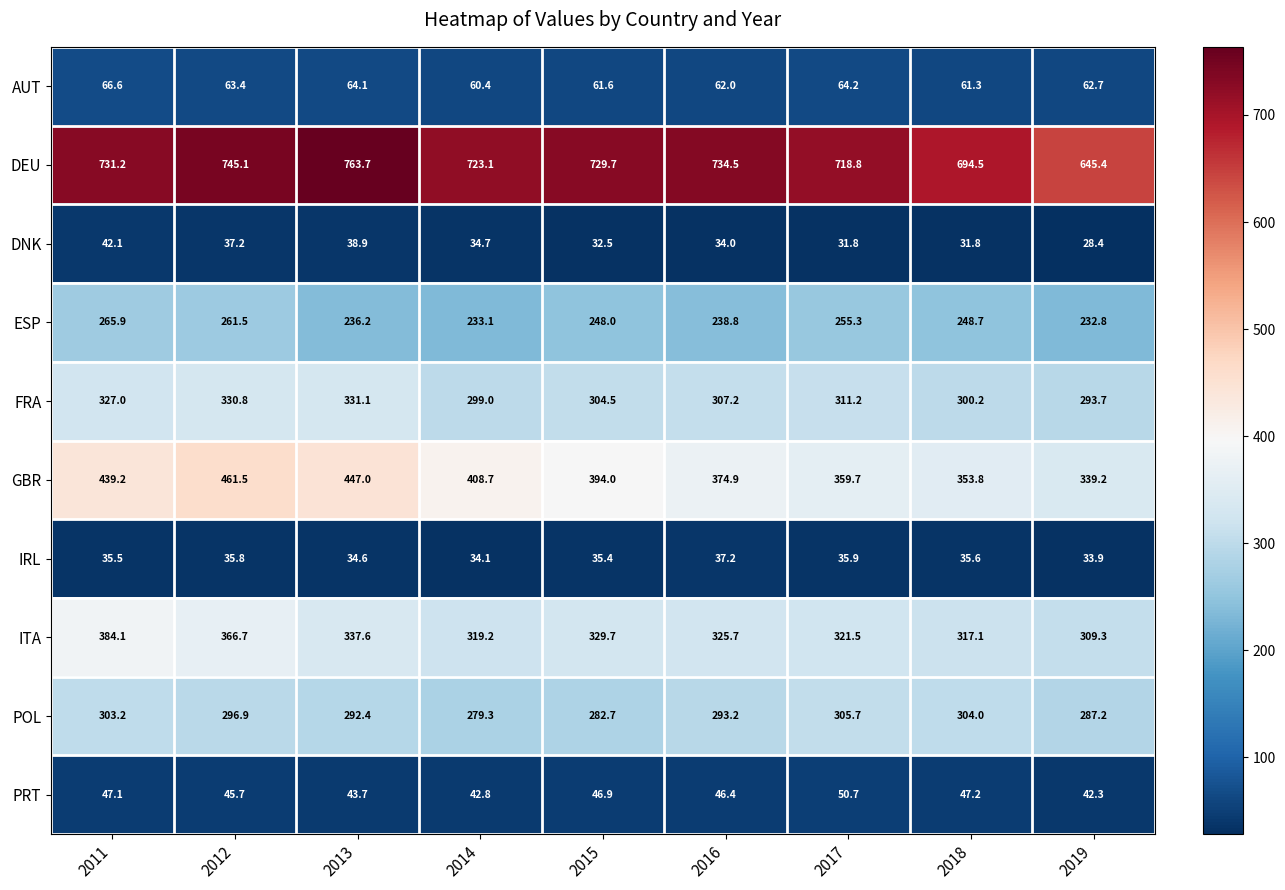

At which label does FRA reach its minimum?

2019